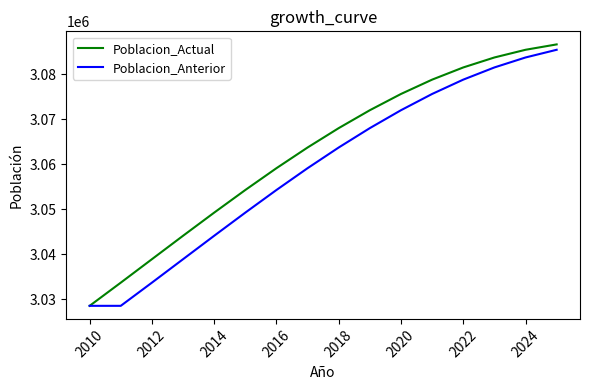

Which series has the largest total across all categories?

Poblacion_Actual